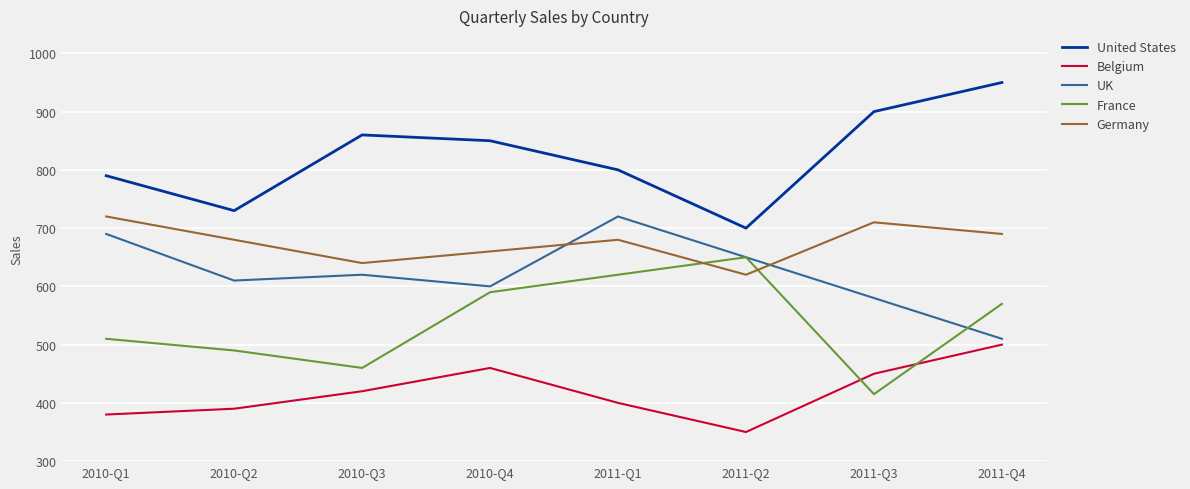

Reading left to right, extract all data points from this chart.

United States: 2010-Q1=790	2010-Q2=730	2010-Q3=860	2010-Q4=850	2011-Q1=800	2011-Q2=700	2011-Q3=900	2011-Q4=950
Belgium: 2010-Q1=380	2010-Q2=390	2010-Q3=420	2010-Q4=460	2011-Q1=400	2011-Q2=350	2011-Q3=450	2011-Q4=500
UK: 2010-Q1=690	2010-Q2=610	2010-Q3=620	2010-Q4=600	2011-Q1=720	2011-Q2=650	2011-Q3=580	2011-Q4=510
France: 2010-Q1=510	2010-Q2=490	2010-Q3=460	2010-Q4=590	2011-Q1=620	2011-Q2=650	2011-Q3=415	2011-Q4=570
Germany: 2010-Q1=720	2010-Q2=680	2010-Q3=640	2010-Q4=660	2011-Q1=680	2011-Q2=620	2011-Q3=710	2011-Q4=690